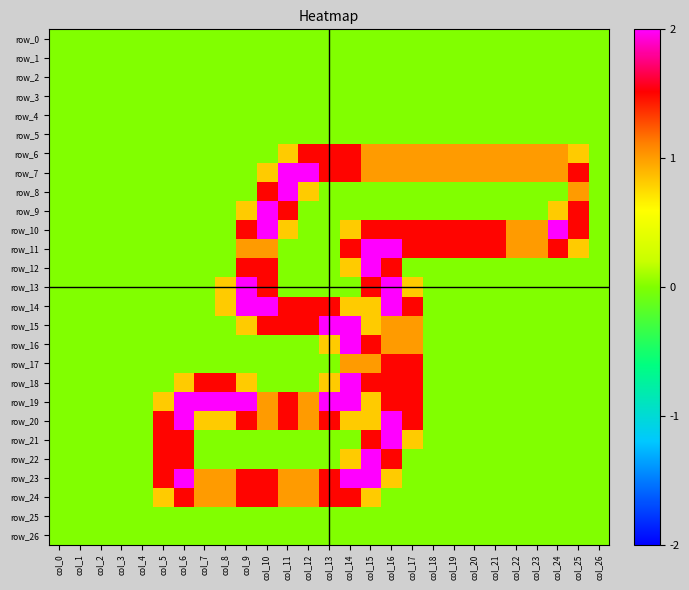

What is the maximum value shown in the chart?

2.0